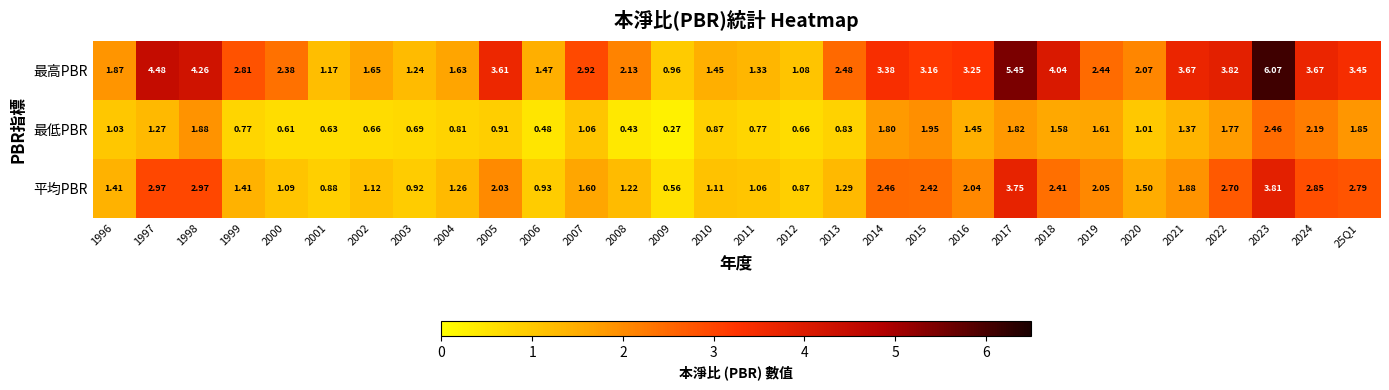

List the series in order of their overall mean, lowest first.

最低PBR, 平均PBR, 最高PBR